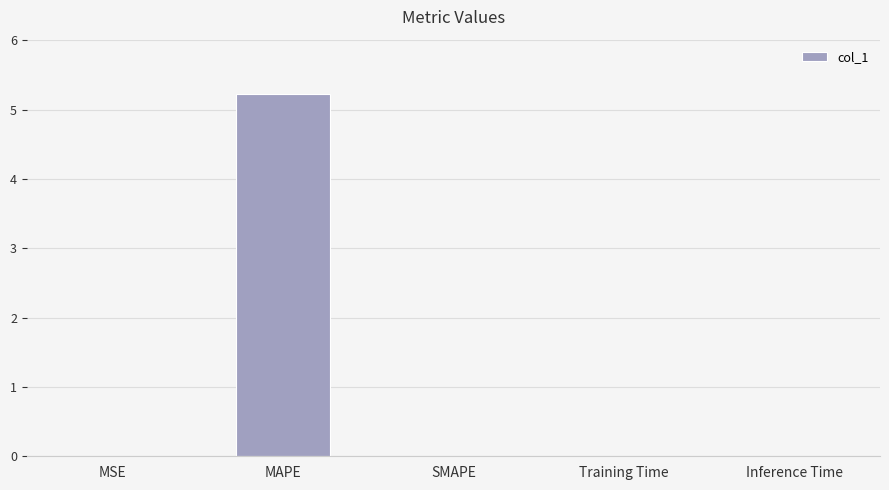

What is the greatest value displayed?

5.2